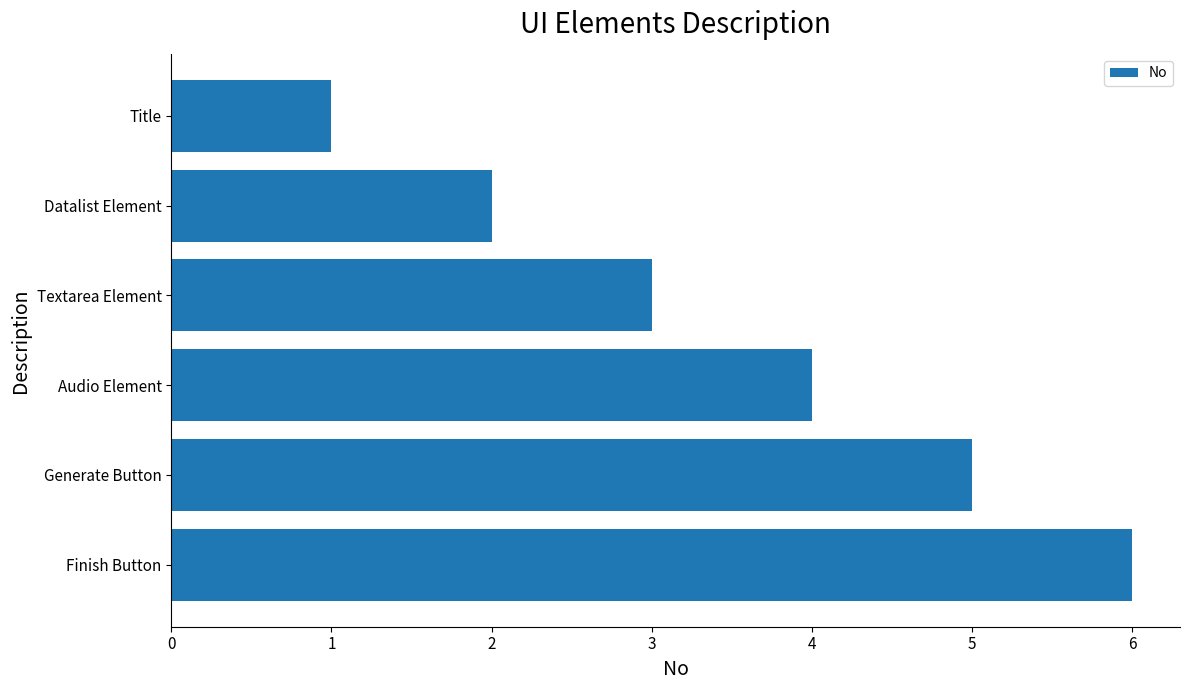

True or false: the data shows 6 at Finish Button.

True